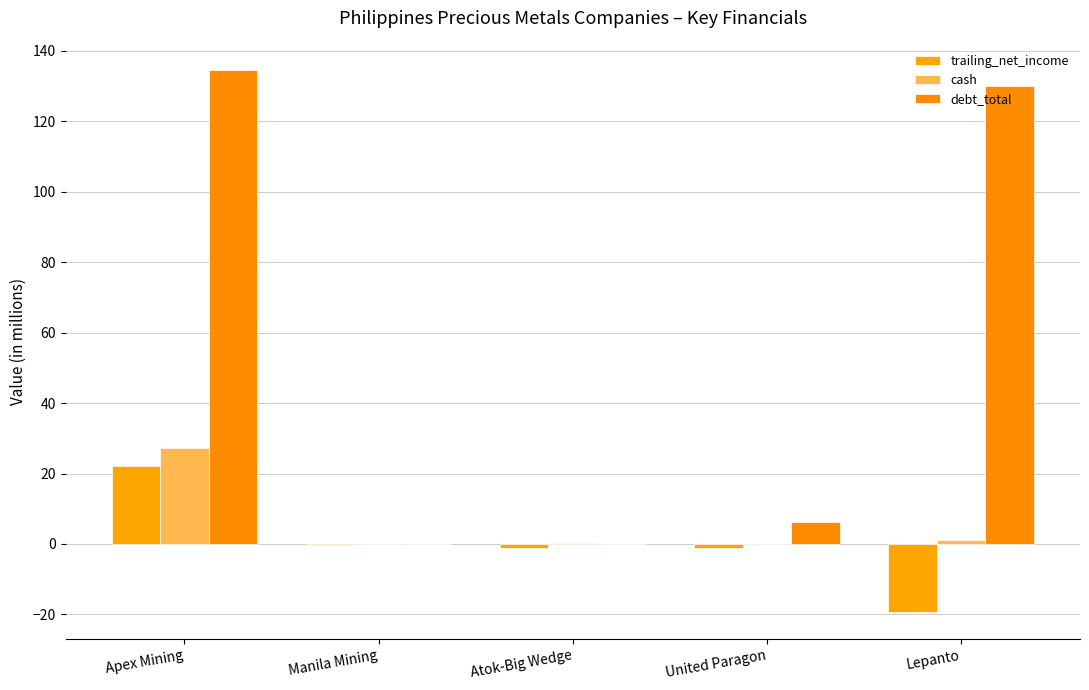

At how many categories does at least one series exceed 9?

2